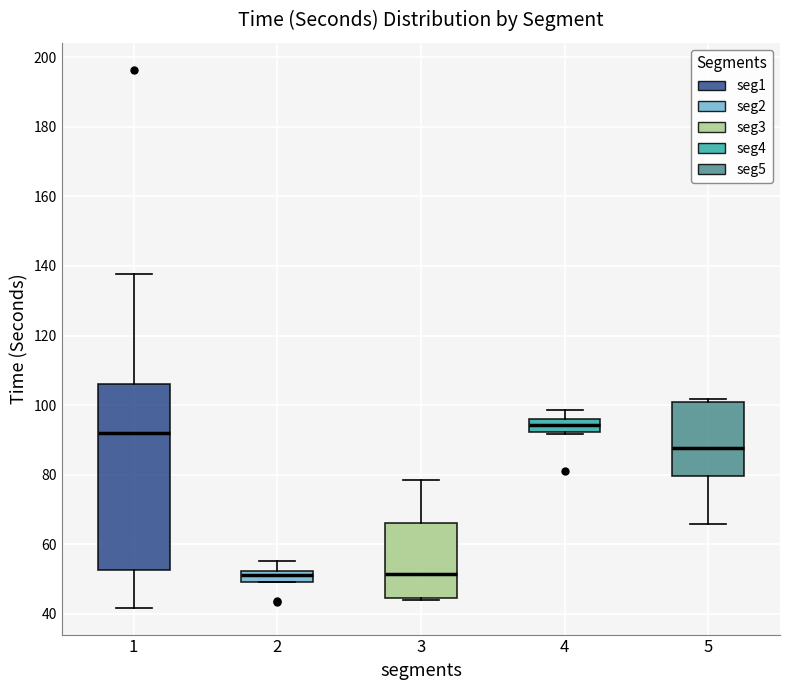

Which box's median line is the highest?

4